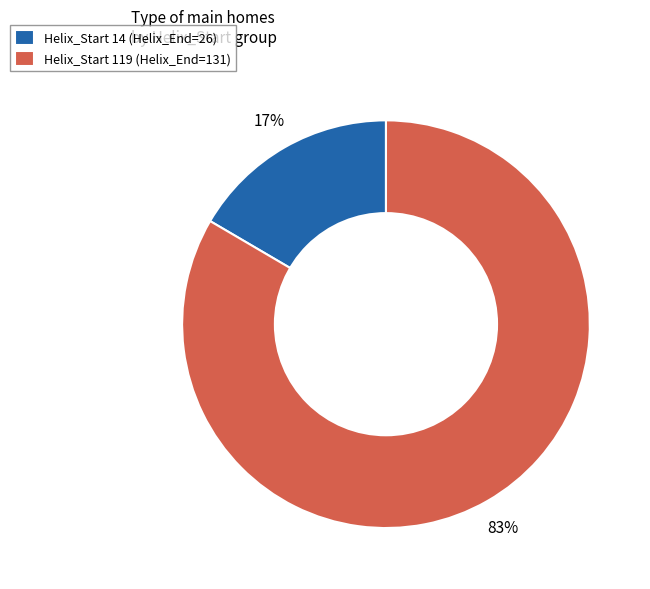

To the nearest percent, what is the average slice percentage?

50%